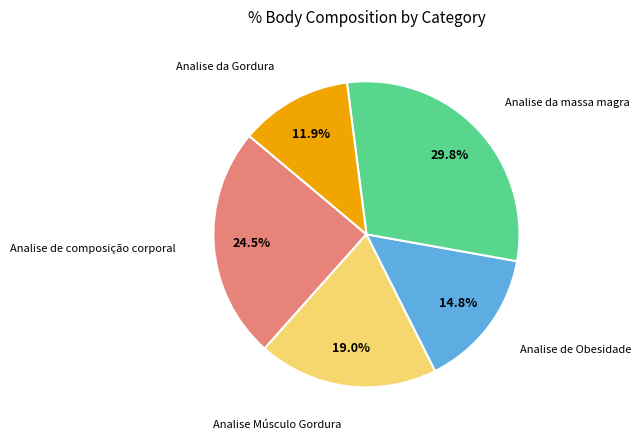

To the nearest percent, what is the difference between the largest and smallest slice percentages?

18%